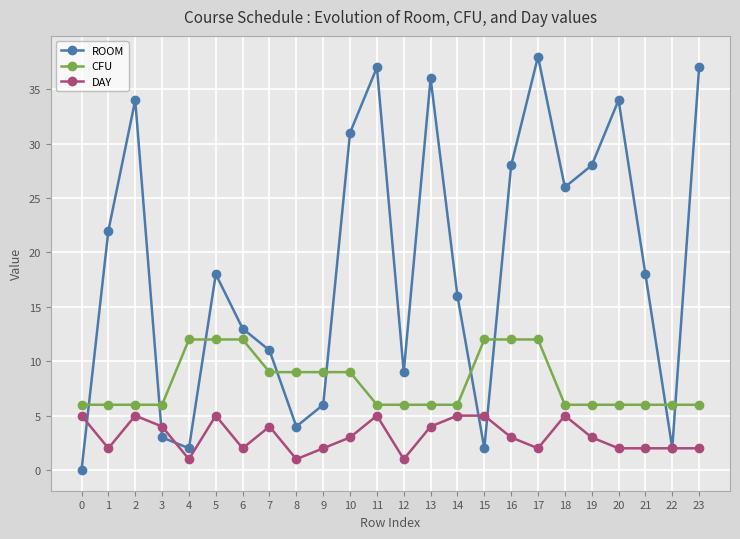

The value of CFU at 7 is 9. True or false?

True